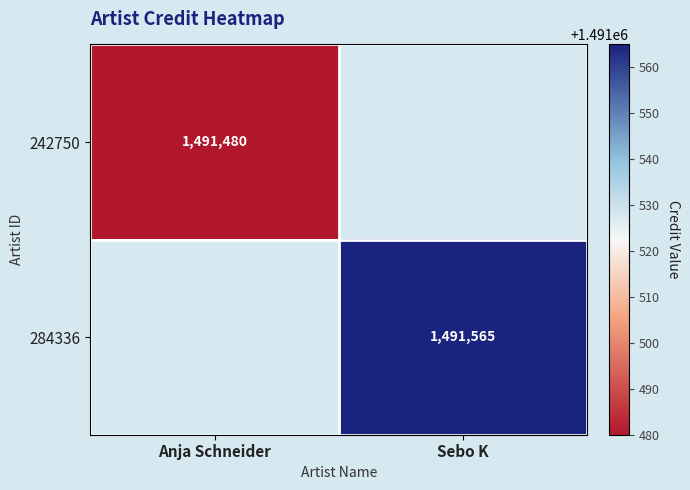

True or false: 284336 has a value of 1491565 at Sebo K.

True